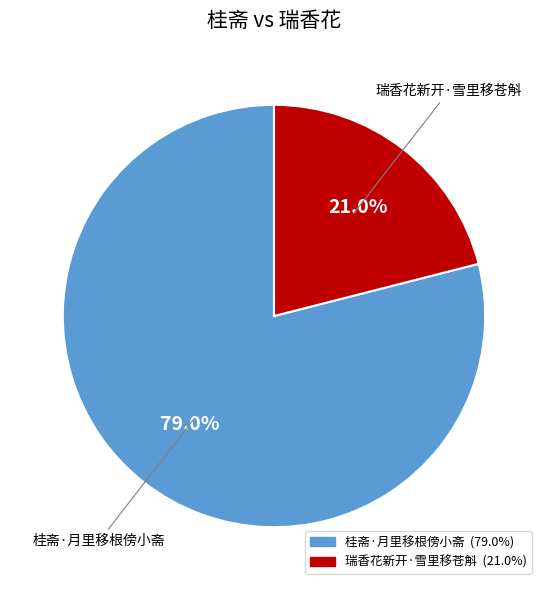

Rank the categories by value from lowest to highest.

瑞香花新开·雪里移苍斛, 桂斋·月里移根傍小斋